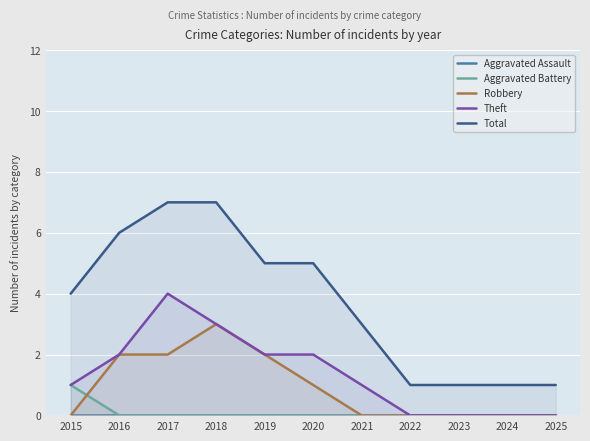

True or false: Total and Theft cross at least once.

False